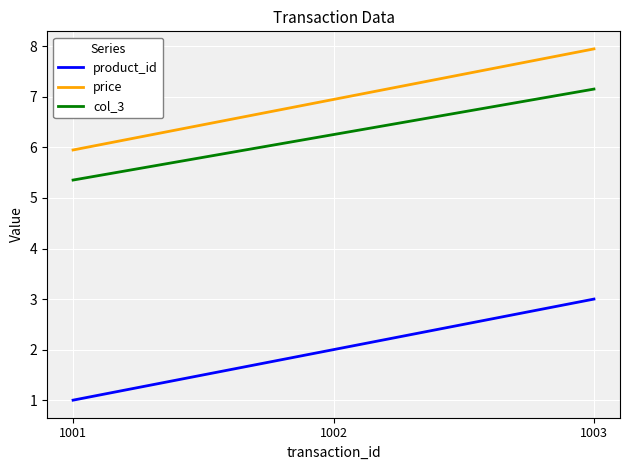

Reading left to right, what are all the values shown in this chart?

product_id: 1001=1.0	1002=2.0	1003=3.0
price: 1001=6.0	1002=7.0	1003=8.0
col_3: 1001=5.4	1002=6.3	1003=7.2